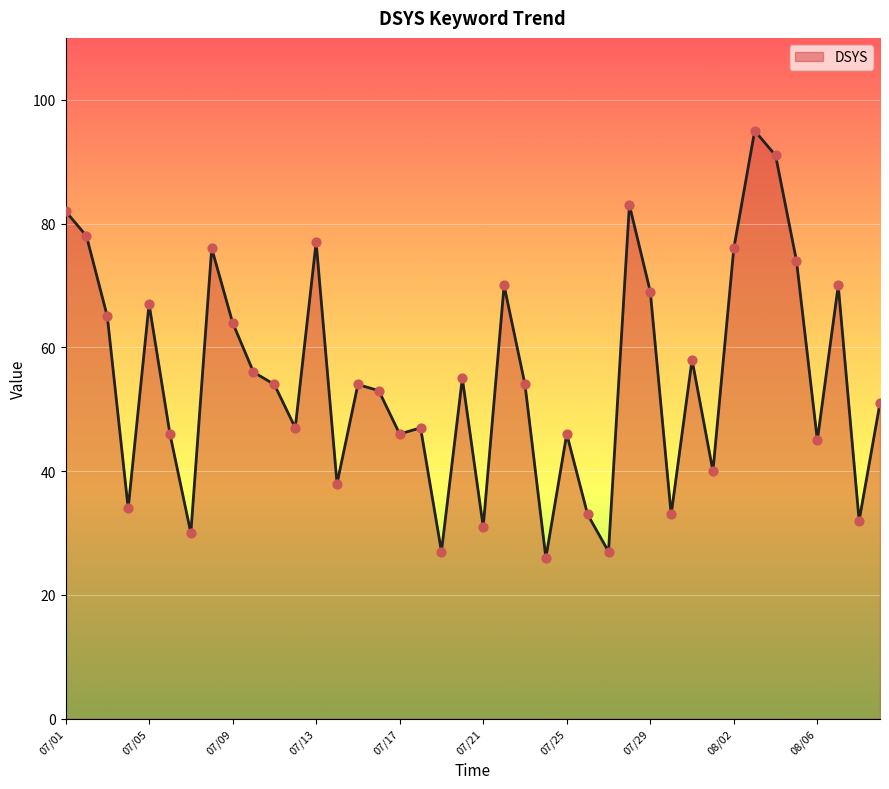

What is the difference between the maximum and minimum values?

69